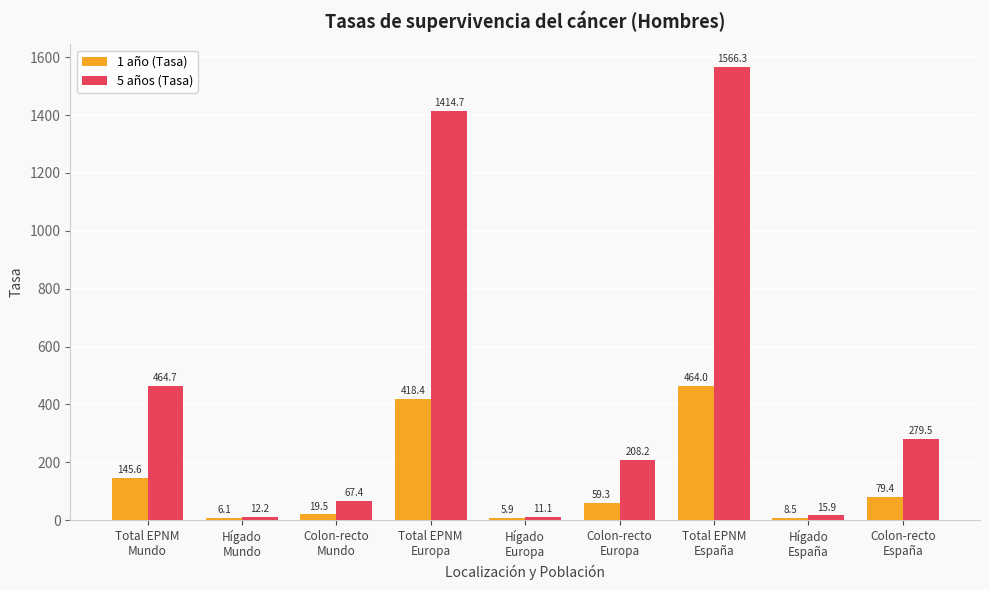

What is the sum of the 5 años (Tasa) values at Colon-recto
Europa and Total EPNM
Europa?

1622.9